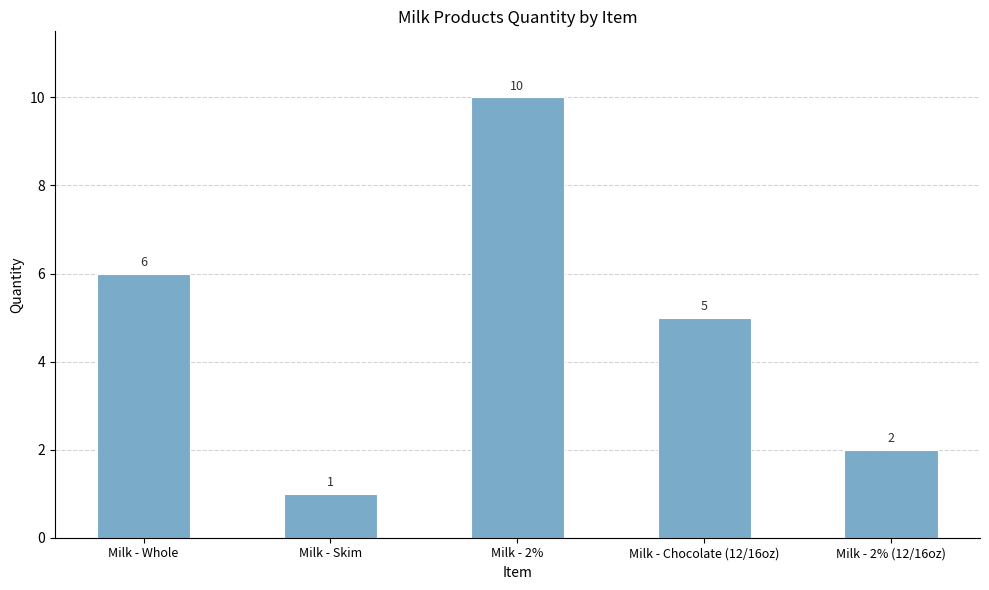

Rank the categories by value from lowest to highest.

Milk - Skim, Milk - 2% (12/16oz), Milk - Chocolate (12/16oz), Milk - Whole, Milk - 2%